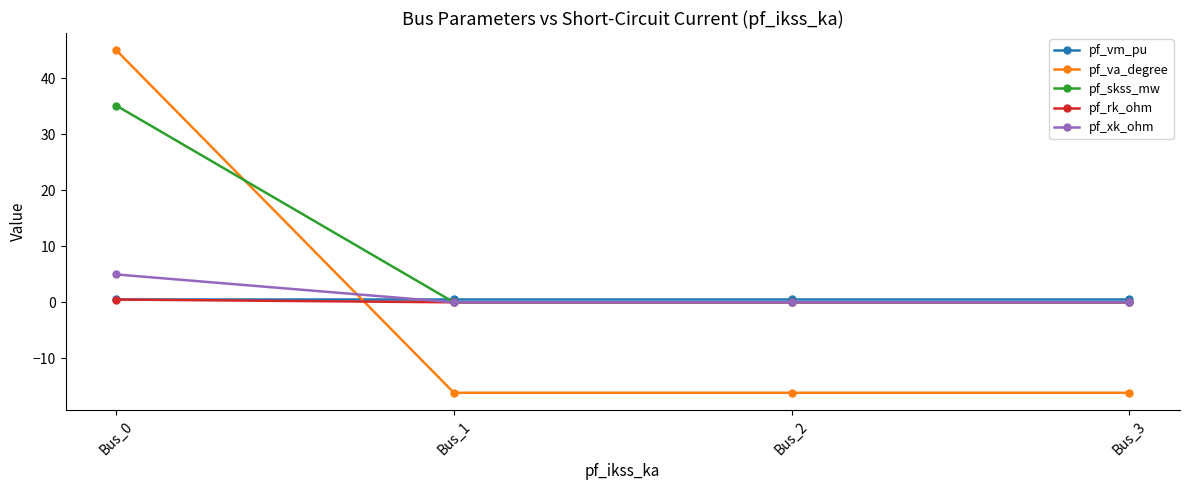

Does the chart have visible grid lines?

No